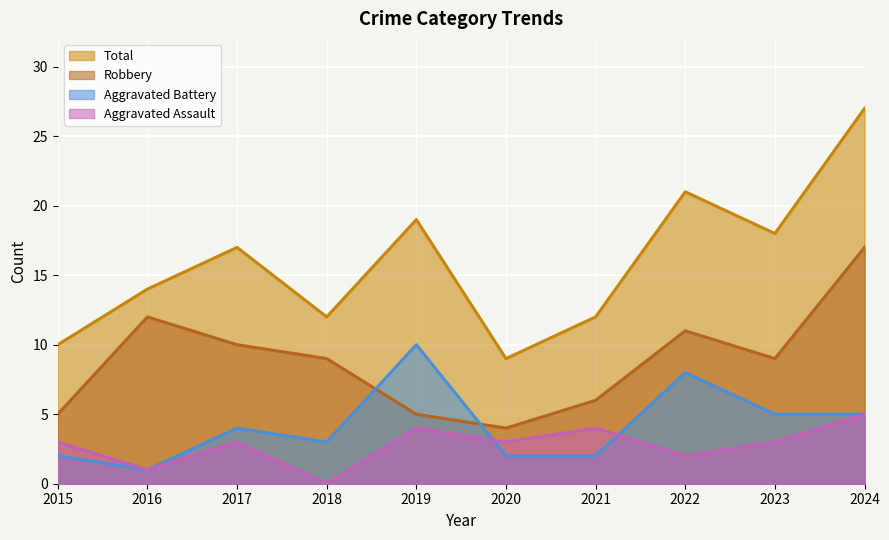

Where is the first local minimum for Total?

2018